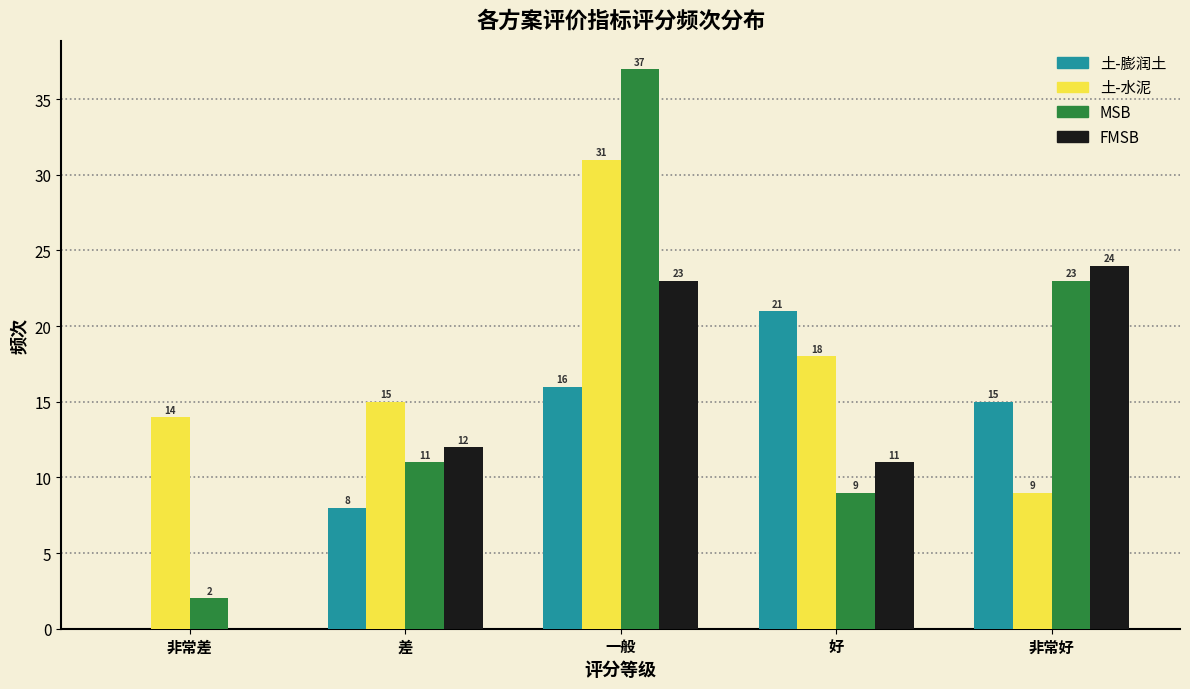

Reading left to right, list all the values displayed in this chart.

土-膨润土: 非常差=0	差=8	一般=16	好=21	非常好=15
土-水泥: 非常差=14	差=15	一般=31	好=18	非常好=9
MSB: 非常差=2	差=11	一般=37	好=9	非常好=23
FMSB: 非常差=0	差=12	一般=23	好=11	非常好=24